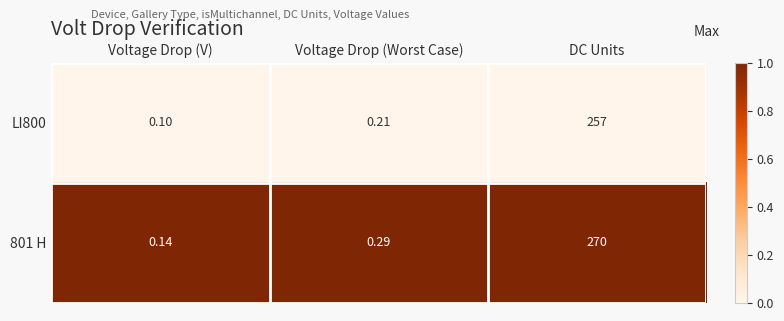

At which label is LI800 closest to 128?

Voltage Drop (Worst Case)